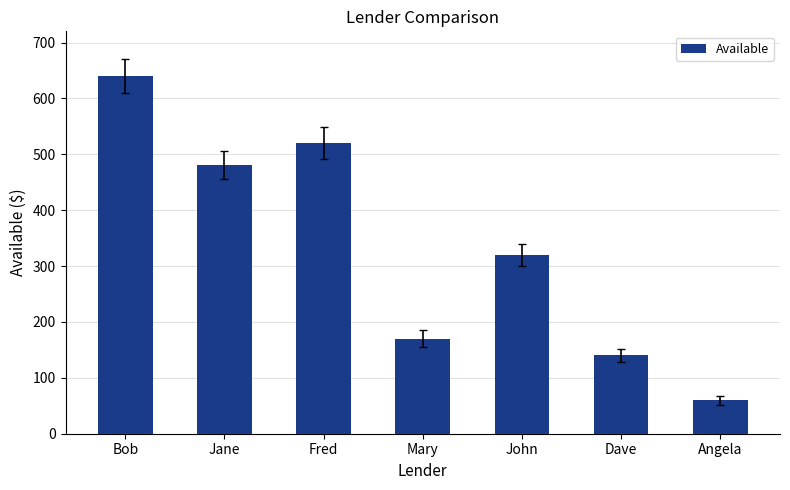

Where does the data first go above 320?

Bob